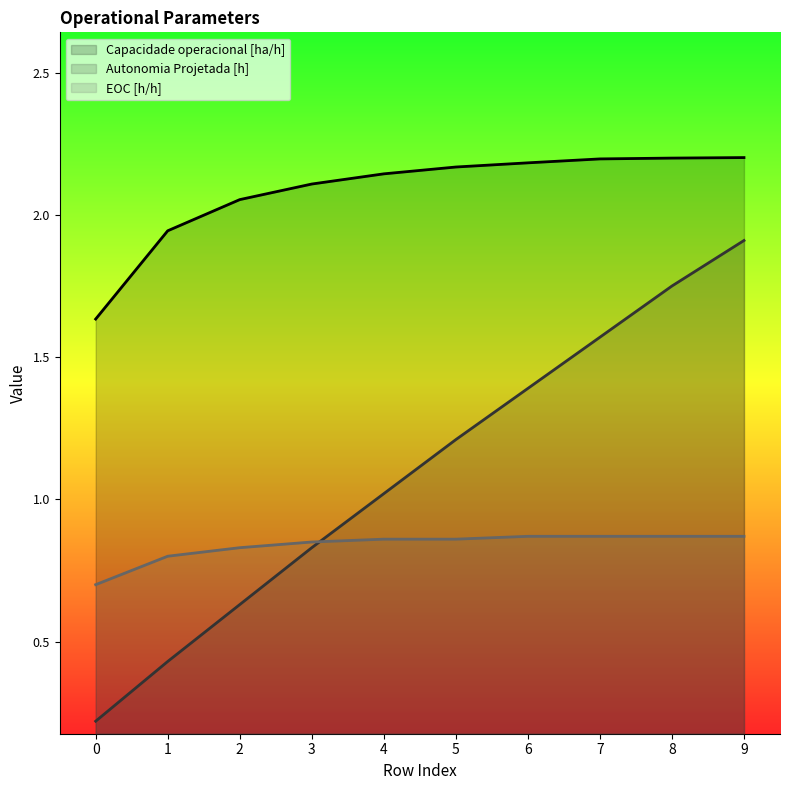

Which label corresponds to the largest value in the chart?

9